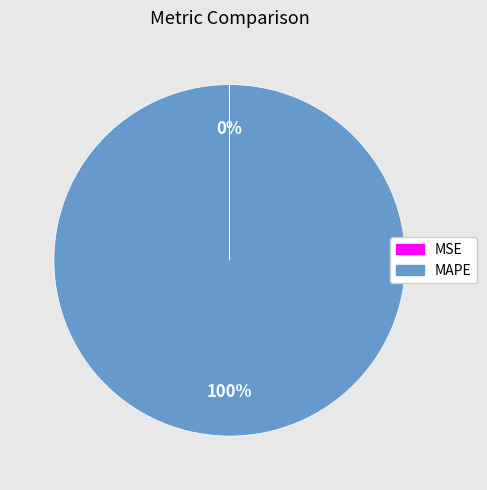

The MAPE slice represents 100% of the pie. True or false?

True